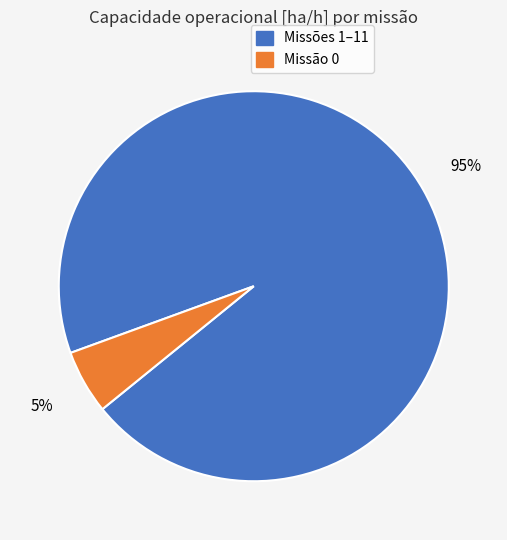

Is there any slice that represents more than half of the pie?

Yes